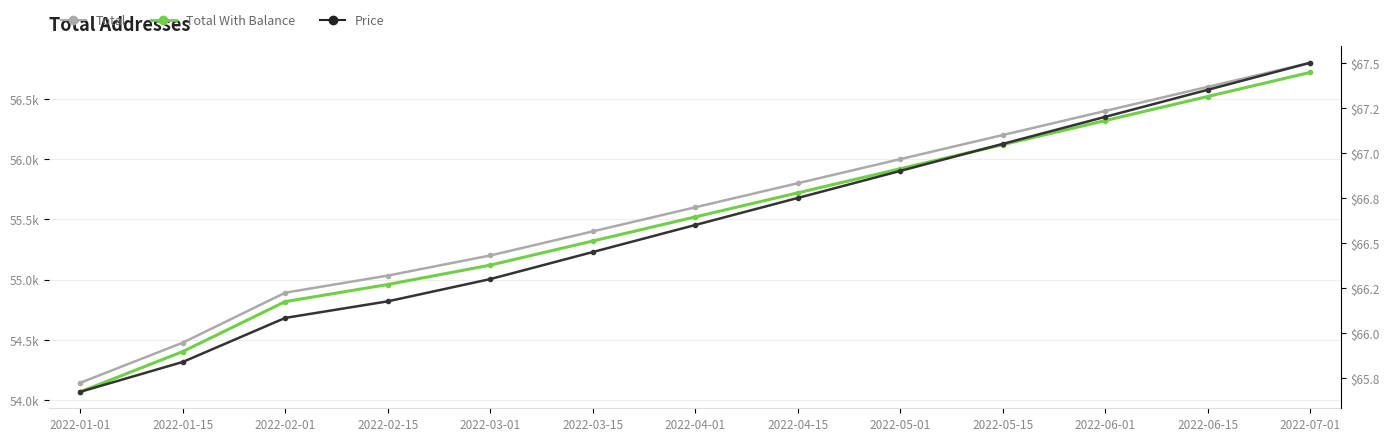

Reading left to right, list all the values displayed in this chart.

Total: 2022-01-01=54143.0	2022-01-15=54476.0	2022-02-01=54891.0	2022-02-15=55033.0	2022-03-01=55200.0	2022-03-15=55400.0	2022-04-01=55600.0	2022-04-15=55800.0	2022-05-01=56000.0	2022-05-15=56200.0	2022-06-01=56400.0	2022-06-15=56600.0	2022-07-01=56800.0
Total With Balance: 2022-01-01=54068.0	2022-01-15=54402.0	2022-02-01=54817.0	2022-02-15=54959.0	2022-03-01=55120.0	2022-03-15=55320.0	2022-04-01=55520.0	2022-04-15=55720.0	2022-05-01=55920.0	2022-05-15=56120.0	2022-06-01=56320.0	2022-06-15=56520.0	2022-07-01=56720.0
col_22 (cumulative): 2022-01-01=65.7	2022-01-15=65.8	2022-02-01=66.1	2022-02-15=66.2	2022-03-01=66.3	2022-03-15=66.5	2022-04-01=66.6	2022-04-15=66.8	2022-05-01=66.9	2022-05-15=67.0	2022-06-01=67.2	2022-06-15=67.3	2022-07-01=67.5